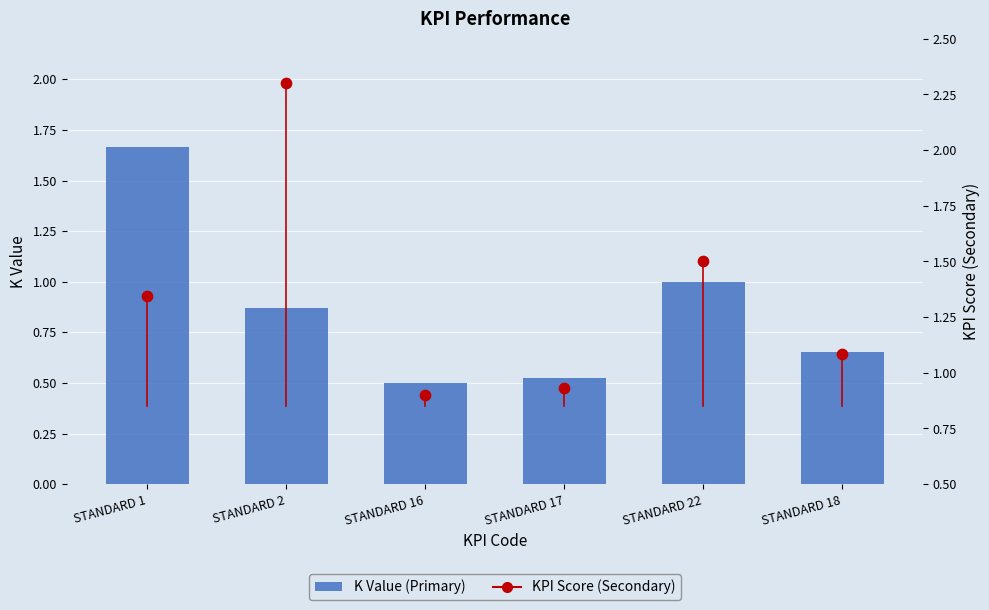

At how many categories does at least one series exceed 1?

4